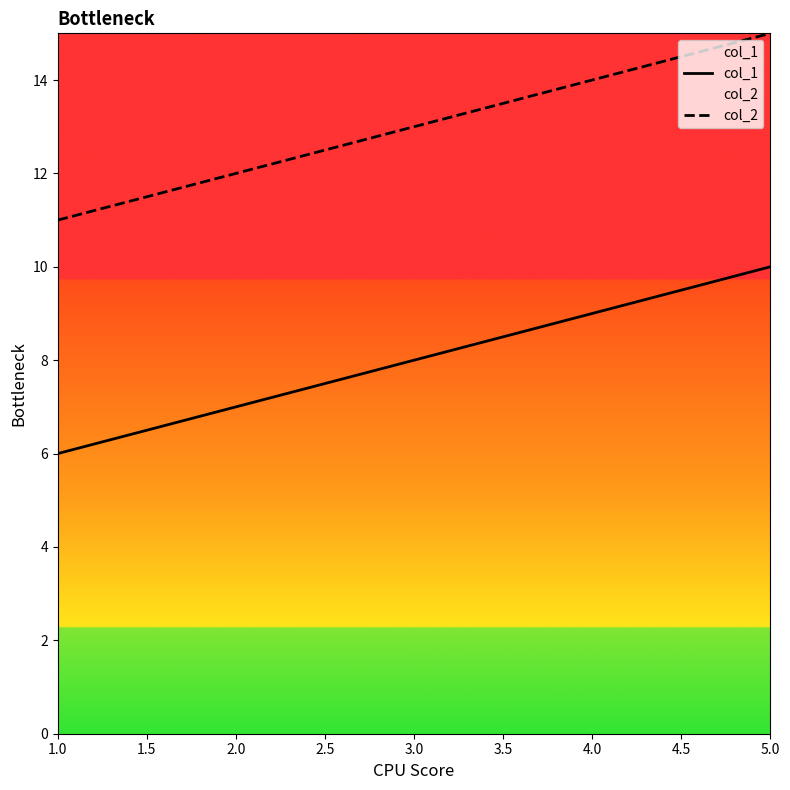

What is the approximate value of col_1 at 5.0?

10